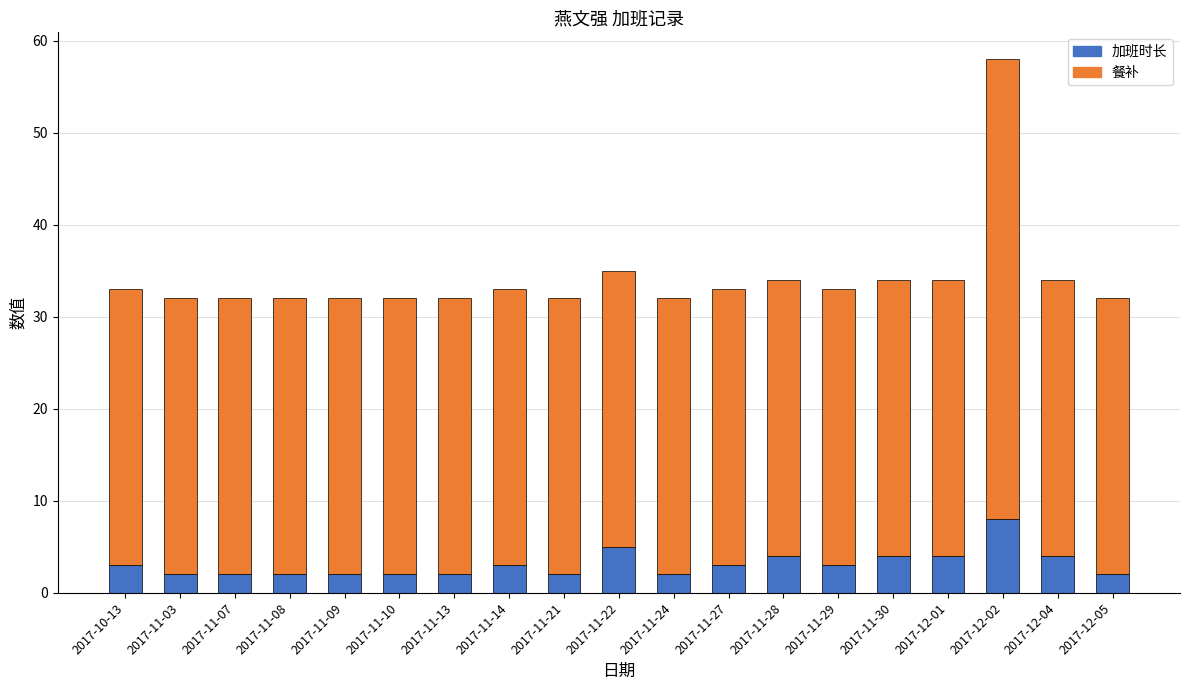

What is the total value across all series at 2017-11-27?

33